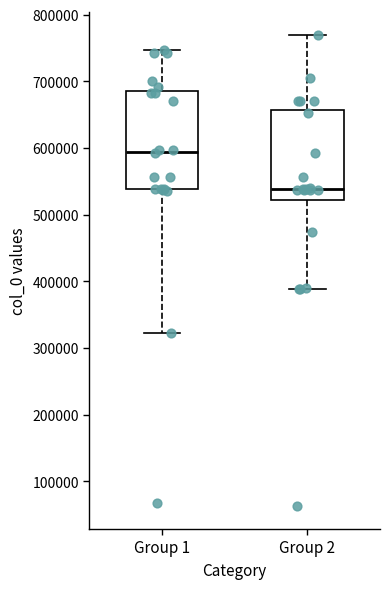

Reading left to right, transcribe this box plot: for each box, give where its median line is, the range the box spans, and where its two whiskers end, as read against the y-axis. The values are not printed on the chart, so give them approximately, as read against the axis.

Group 1: median 590000, box 540000 to 690000, whiskers 320000 to 750000
Group 2: median 540000, box 520000 to 660000, whiskers 390000 to 770000